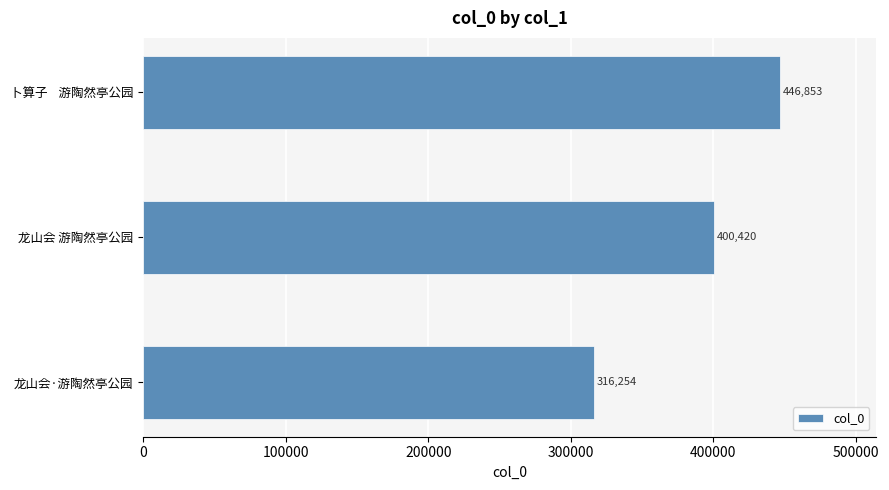

List the labels in order of value, smallest first.

龙山会·游陶然亭公园, 龙山会 游陶然亭公园, 卜算子    游陶然亭公园